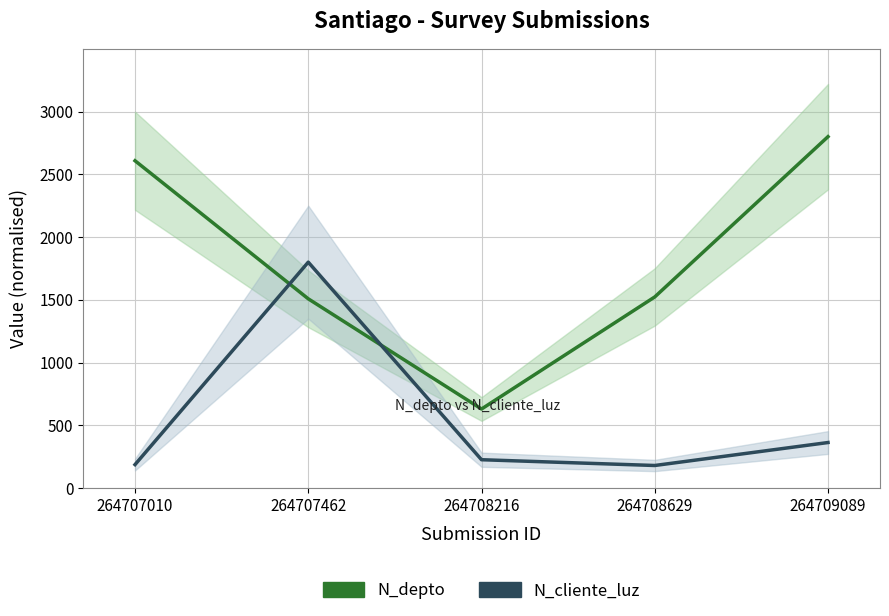

Which series has the largest range (max minus min)?

N_depto